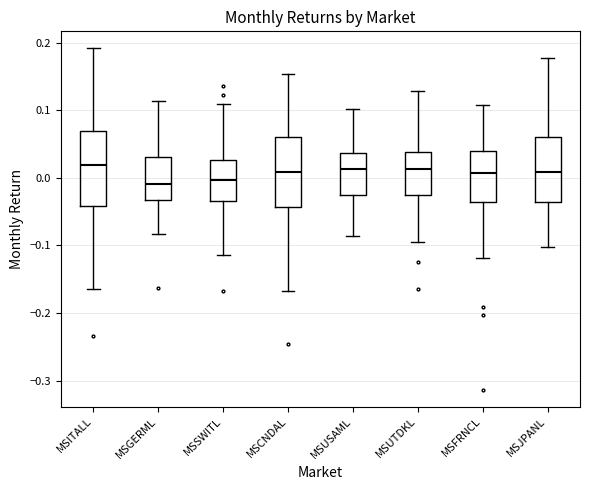

Where does the lower whisker of the box for MSFRNCL end on the y-axis? The values are not printed on the chart, so give them approximately, as read against the axis.

-0.12